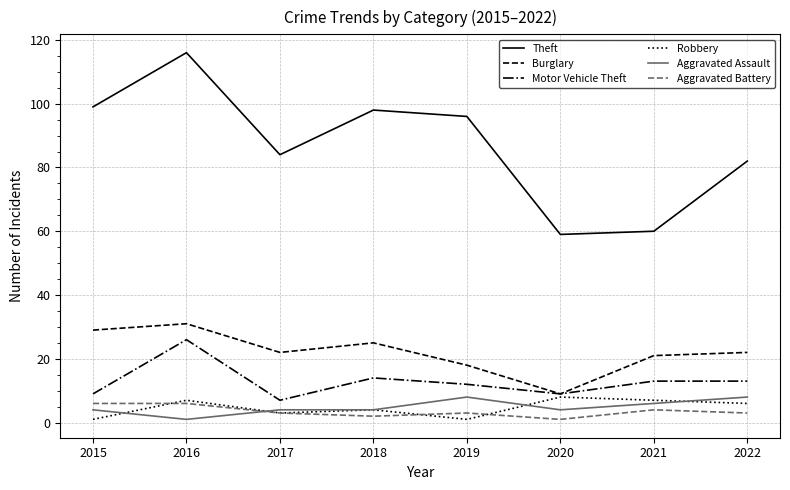

Reading left to right, transcribe all the data shown in this chart.

Theft: 99	116	84	98	96	59	60	82
Burglary: 29	31	22	25	18	9	21	22
Motor Vehicle Theft: 9	26	7	14	12	9	13	13
Robbery: 1	7	3	4	1	8	7	6
Aggravated Assault: 4	1	4	4	8	4	6	8
Aggravated Battery: 6	6	3	2	3	1	4	3